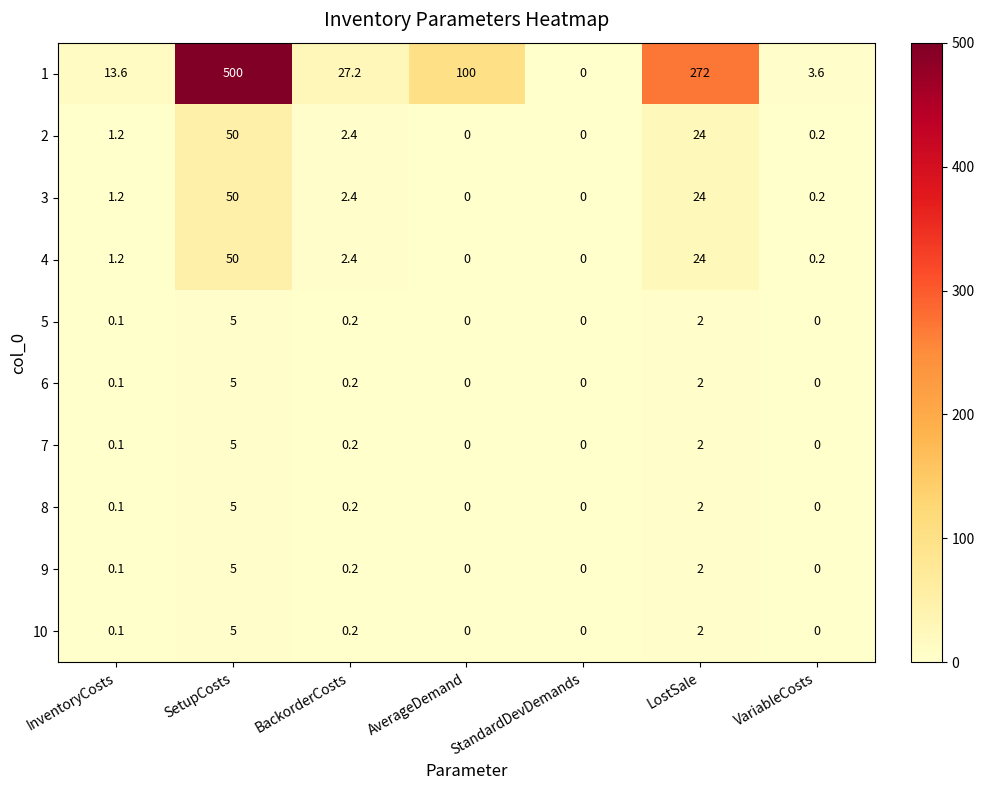

What is the maximum value for 10?

5.0